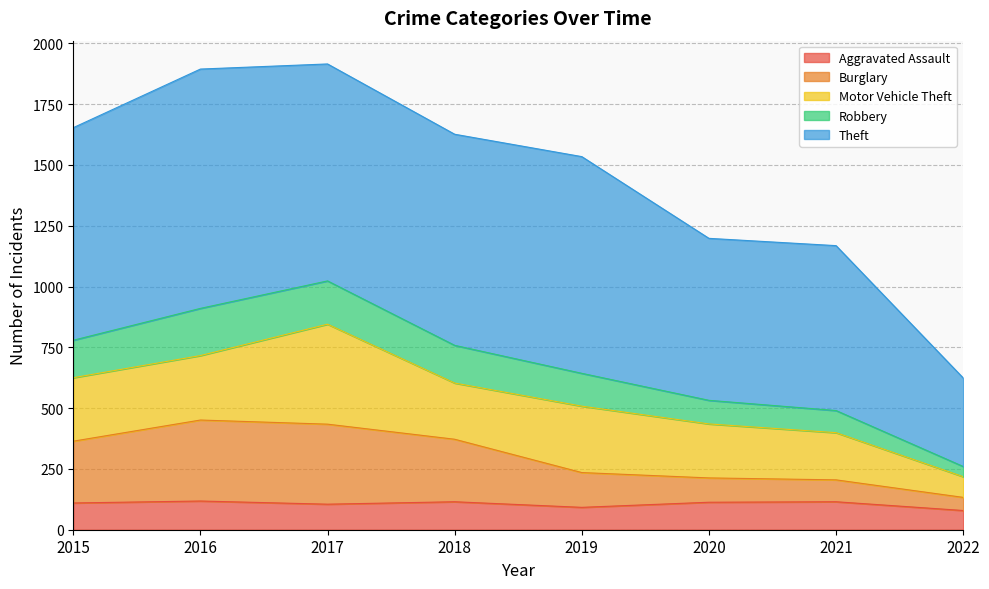

What is the highest value of the Aggravated Assault series?

118